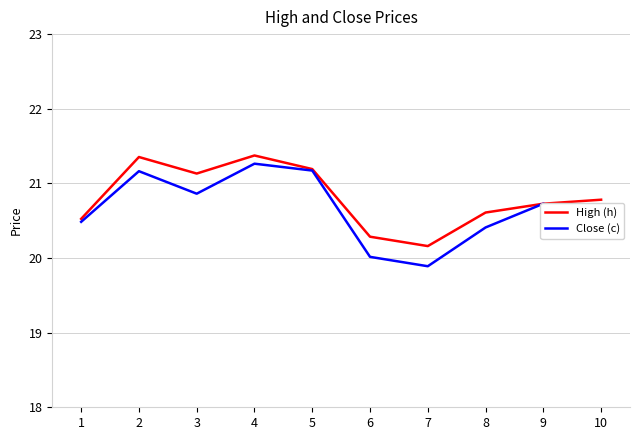

Read the Close (c) value at 3.

20.9